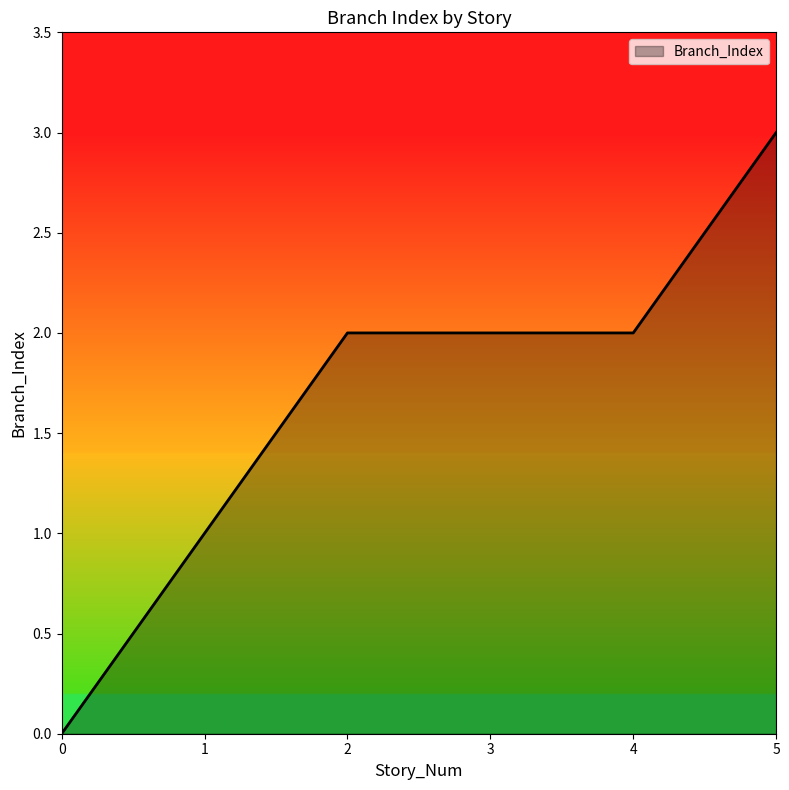

What is the difference between the maximum and minimum values?

3